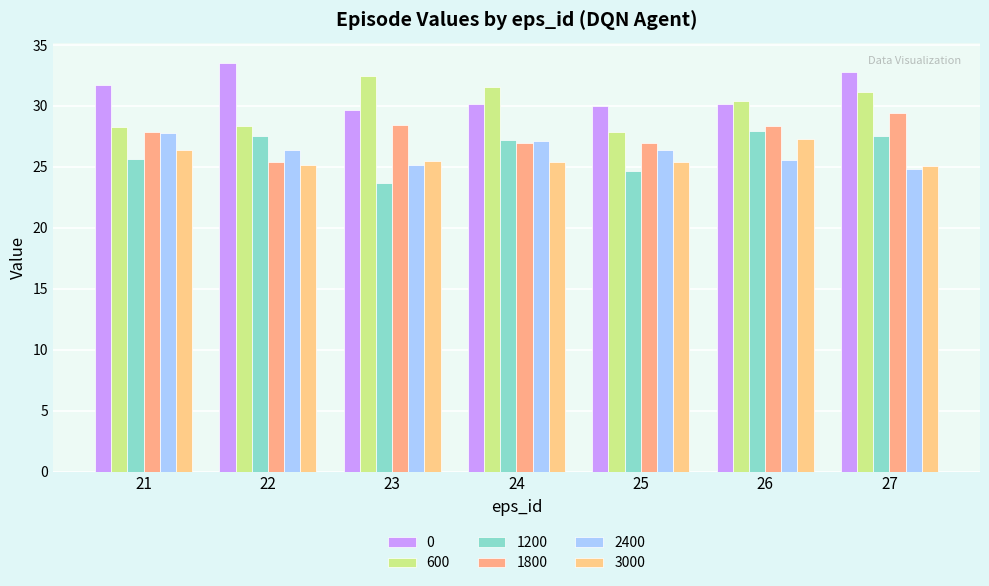

At which label is 2400 closest to 26?

25